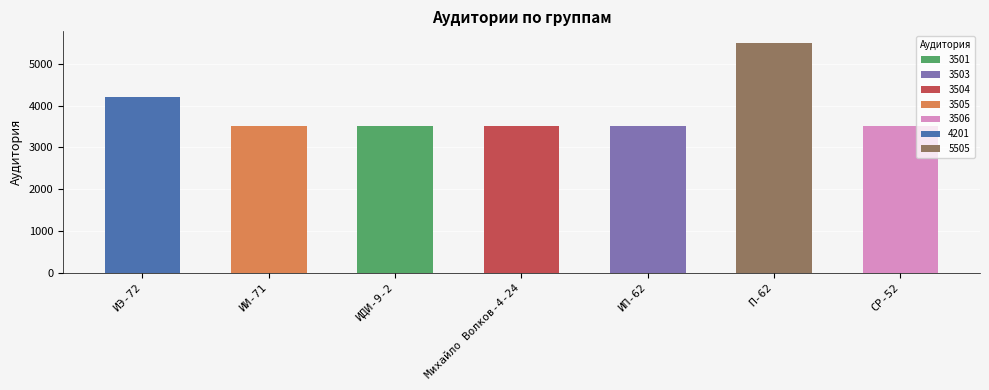

At which label does the data first exceed 3505?

ИЭ-72